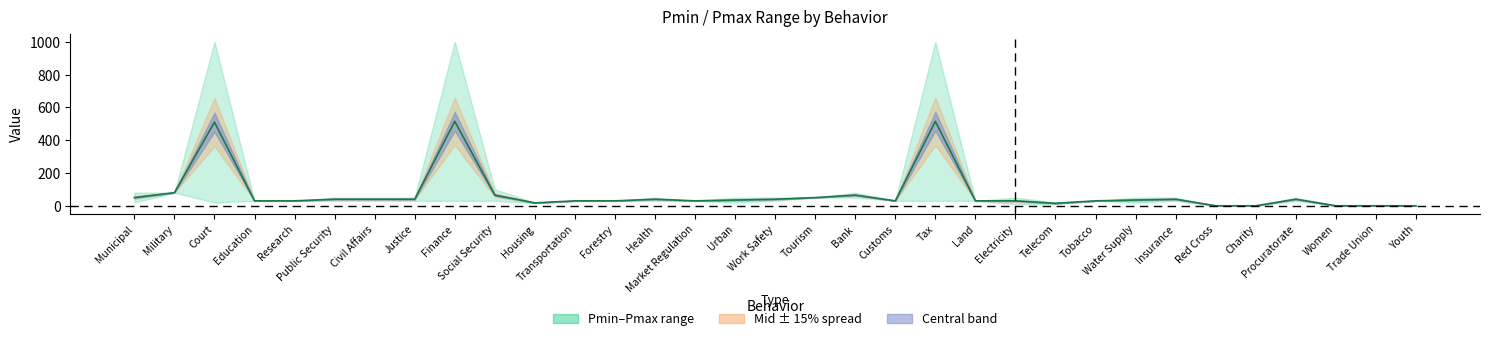

Reading left to right, list all the values displayed in this chart.

50.0	80.0	510.0	30.0	30.0	40.0	40.0	40.0	515.0	65.0	17.5	30.0	30.0	40.0	30.0	35.0	40.0	50.0	65.0	30.0	515.0	30.0	30.0	15.0	30.0	35.0	40.0	0.0	0.0	40.0	0.0	0.0	0.0